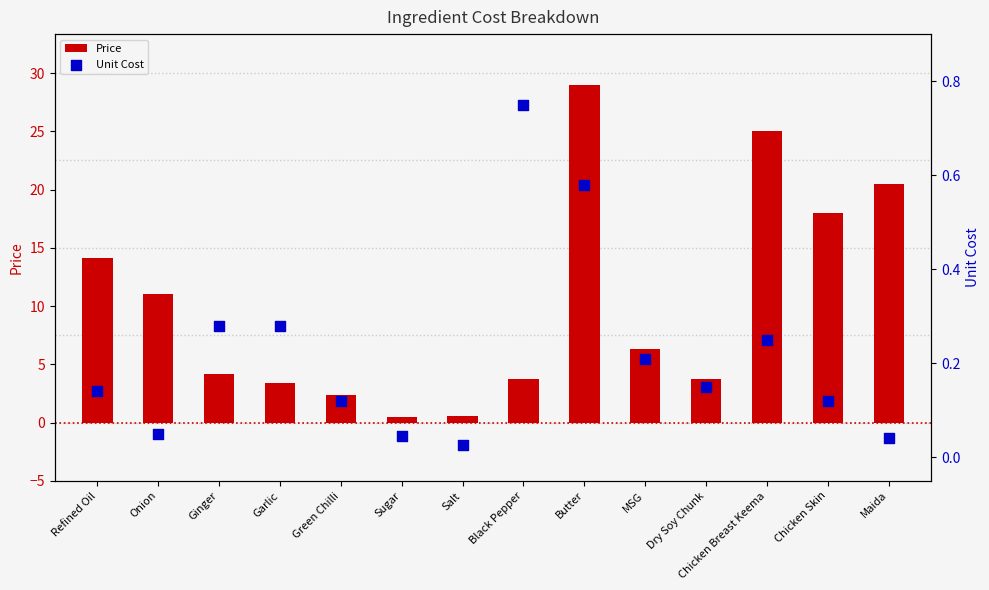

Which series reaches the maximum Y coordinate?

Price